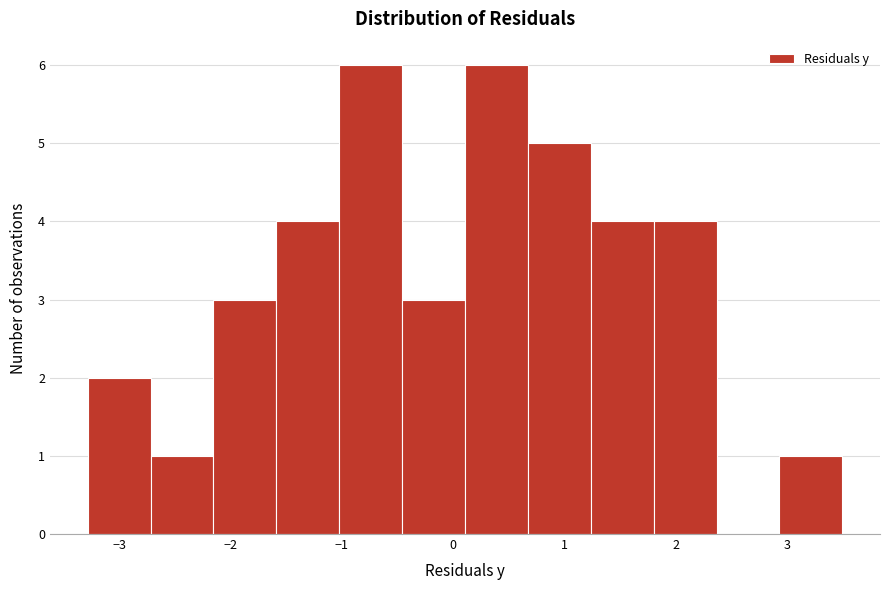

How tall is the bar that spans 1.8 to 2.4 on the x-axis? Neither the bar edges nor the heights are printed on the chart, so give them approximately, as read against the axes.

4